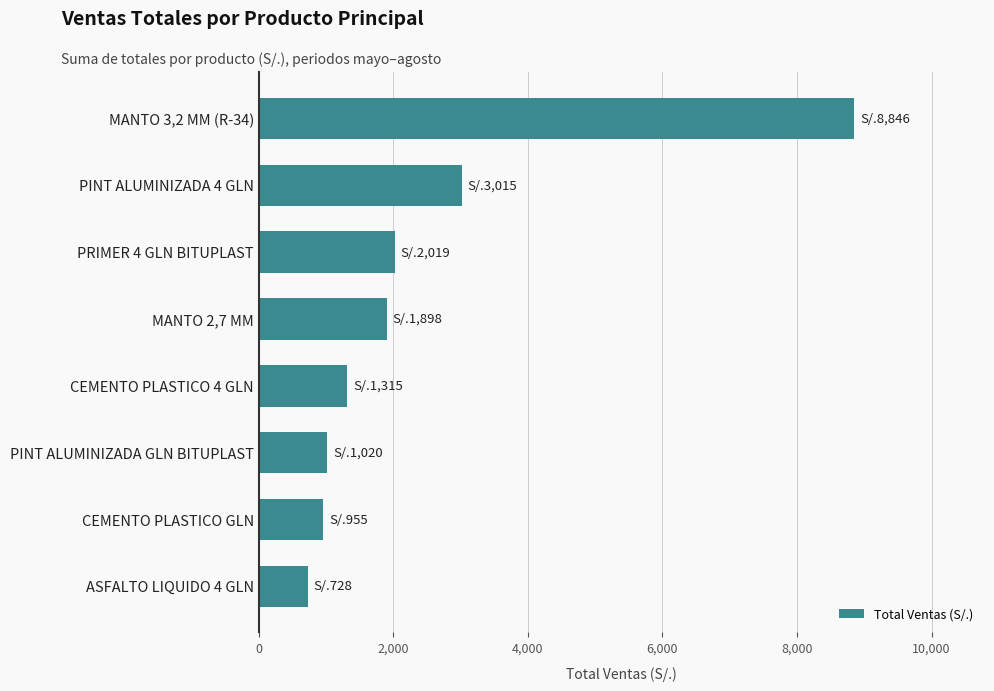

What is the difference between the maximum and minimum values?

8118